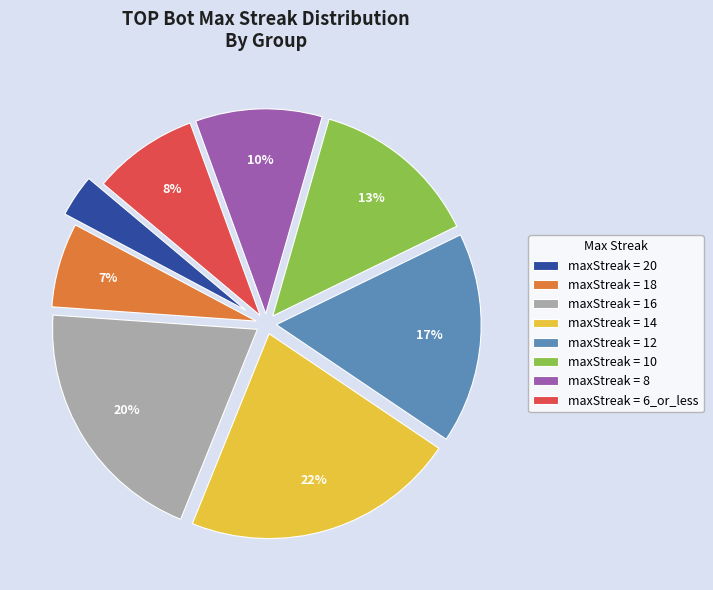

Is the sum of maxStreak = 8 and maxStreak = 14 greater than half?

No